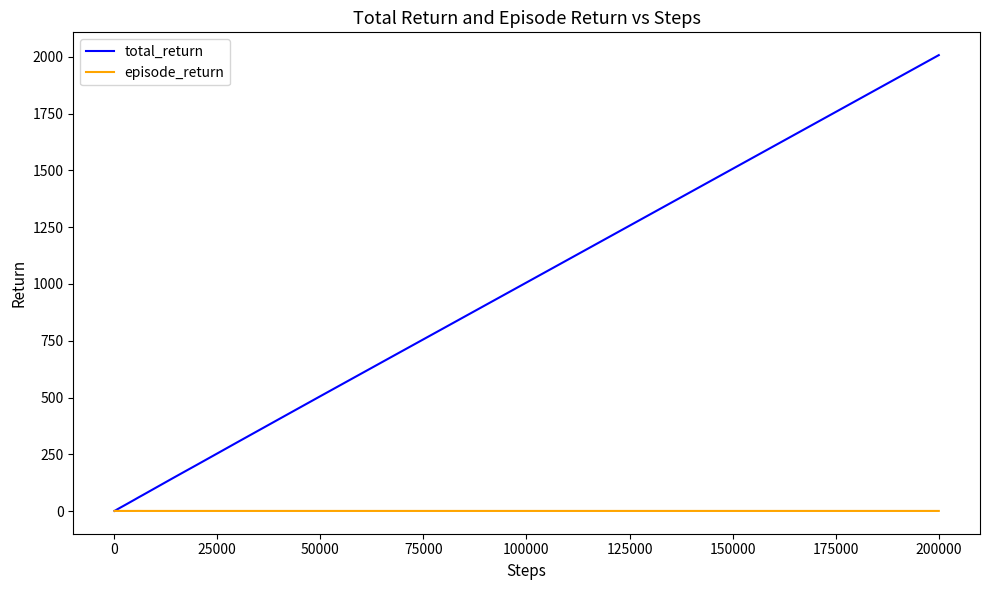

What is the maximum value for total_return?

2007.1